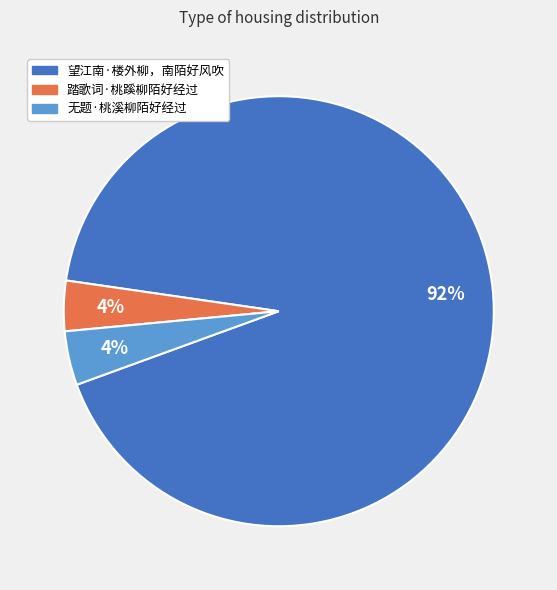

Combined, do 踏歌词·桃蹊柳陌好经过 and 望江南·楼外柳，南陌好风吹 account for over 50%?

Yes